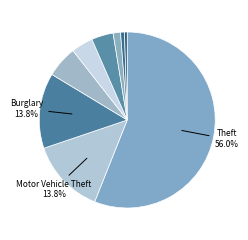

Which category has the biggest portion of the pie?

Theft